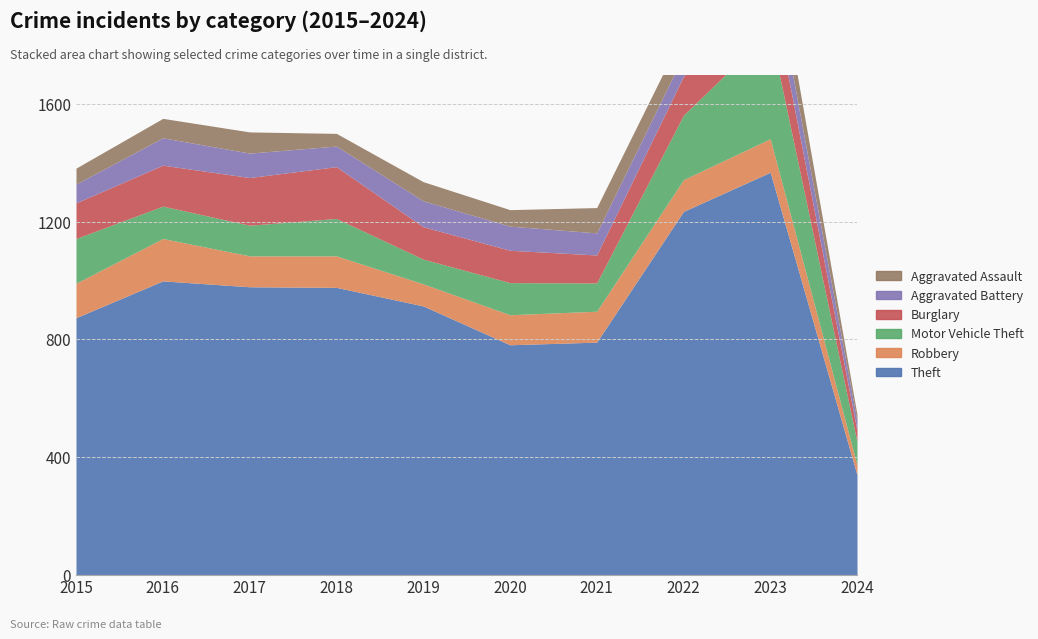

What is the value of the Theft point at the 5th from the left?

914